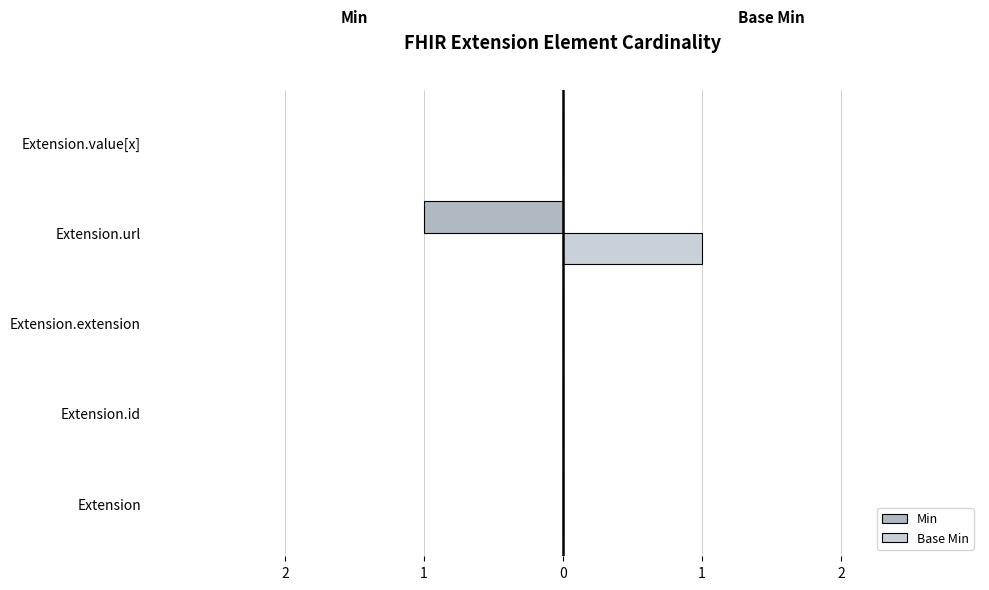

What are all the series names shown in the legend?

Min, Base Min